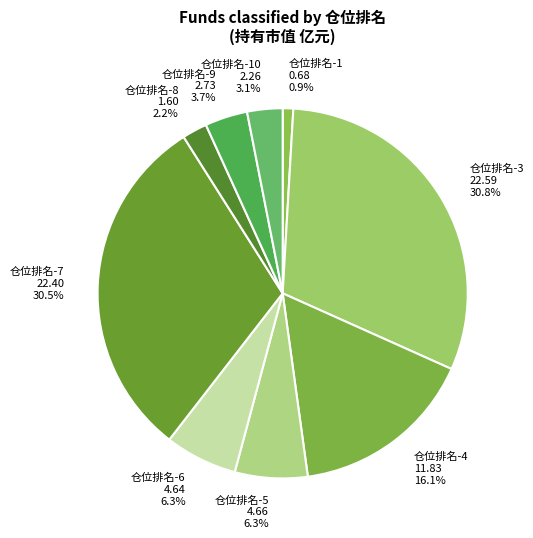

Is there any slice that represents more than half of the pie?

No